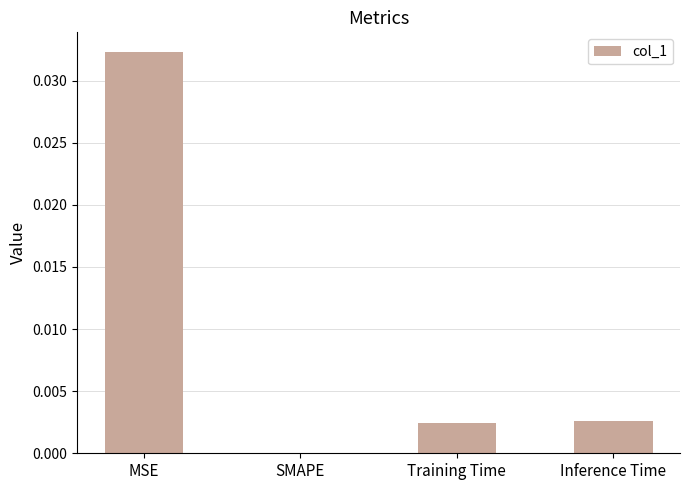

Which has a higher value, MSE or Inference Time?

MSE